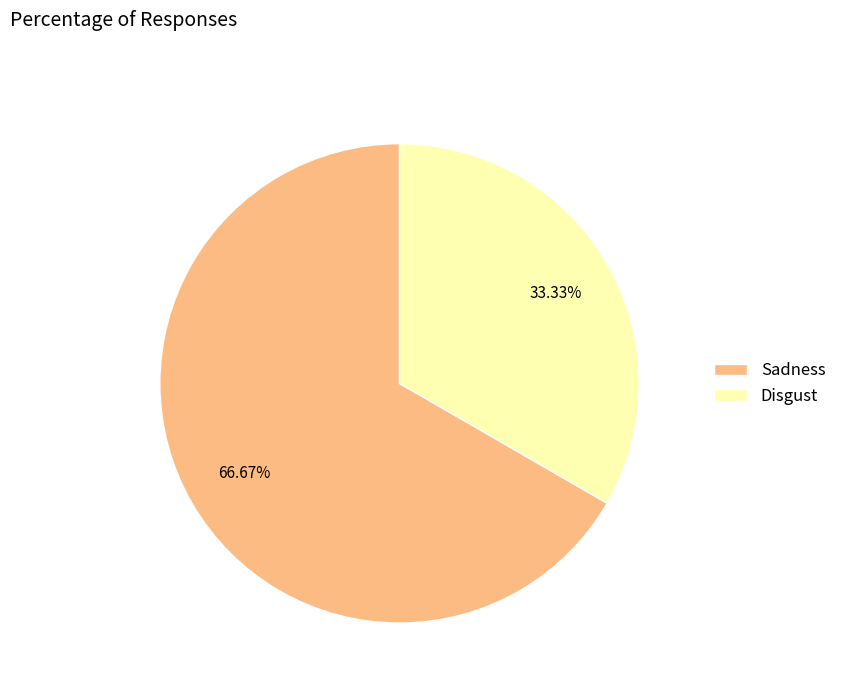

To the nearest percent, what is the average slice percentage?

50%